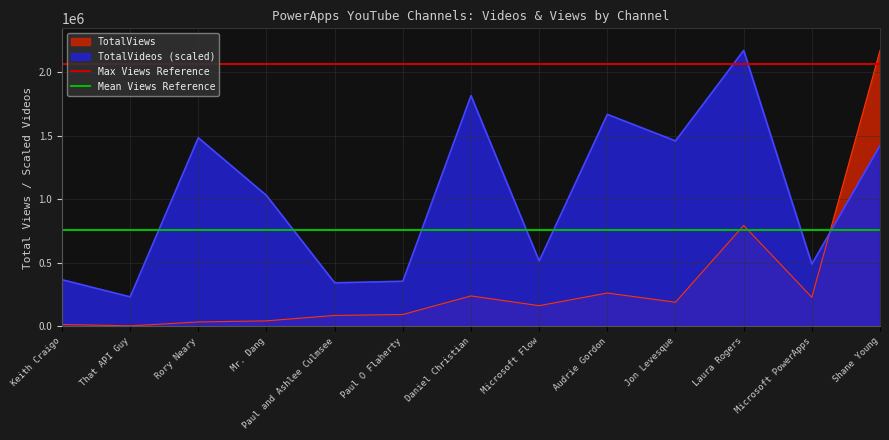

Does the chart display data point markers on the line(s)?

No